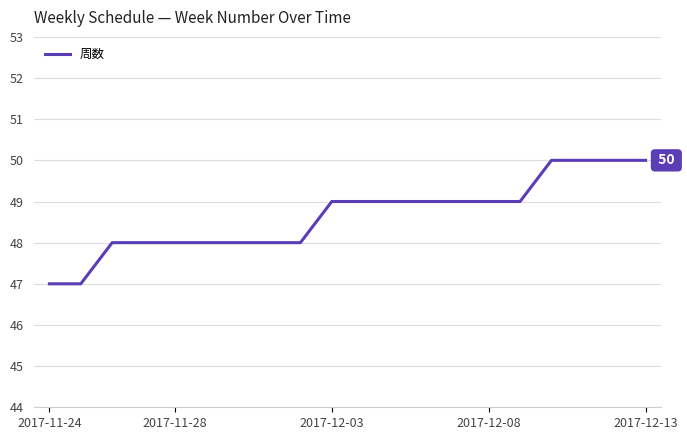

What is the average value?

49